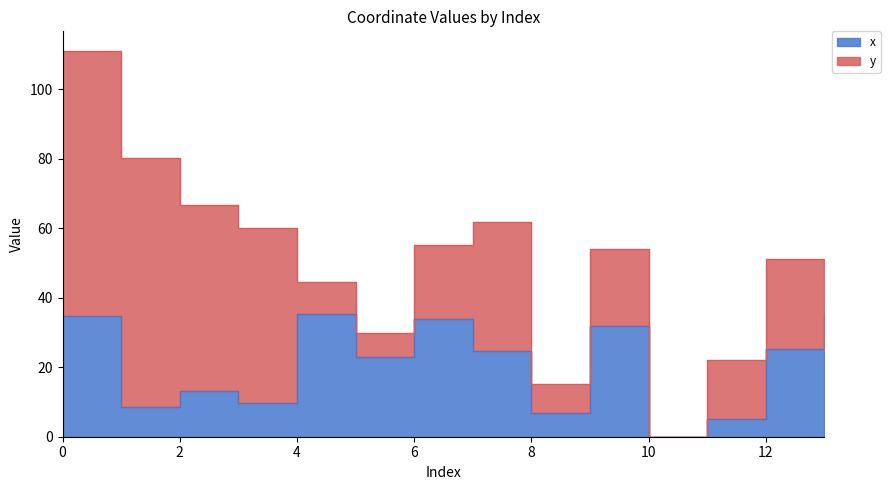

Between 8 and 1, which is larger?

1